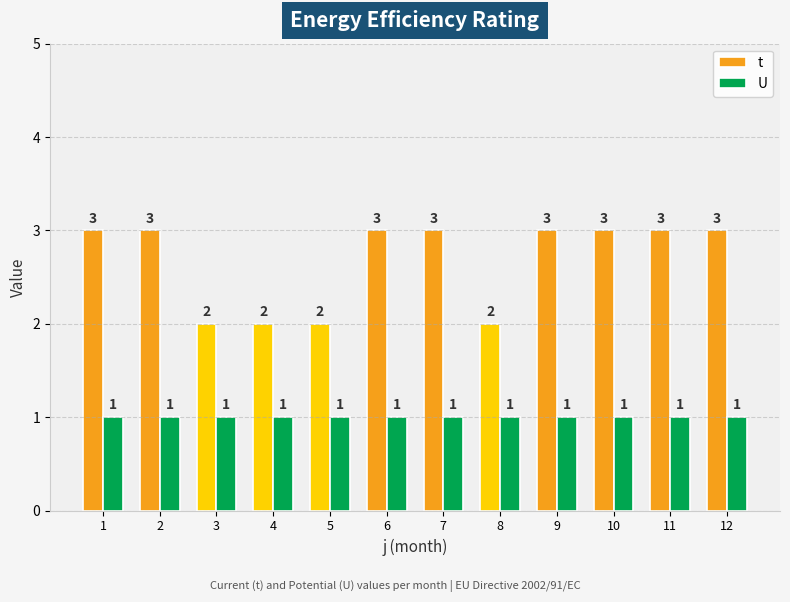

Which series has the largest total across all categories?

t